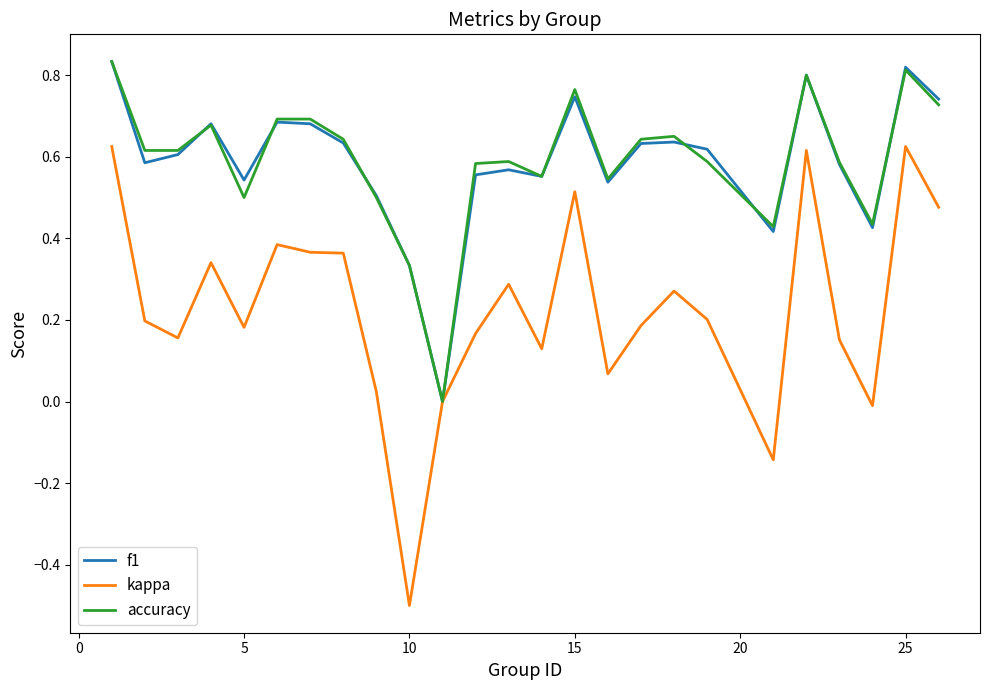

What is the lowest value of the kappa series?

-0.5